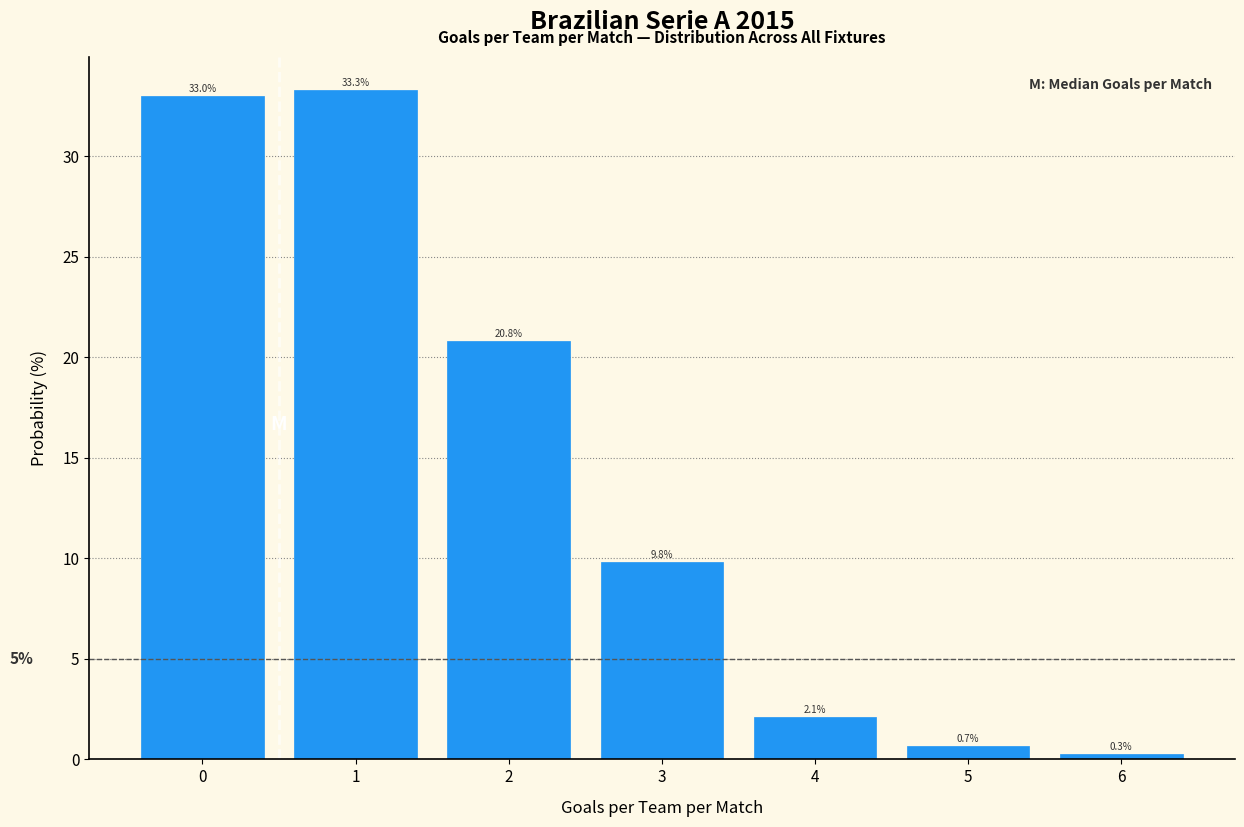

Reading left to right, list all the values displayed in this chart.

0=33.0	1=33.3	2=20.8	3=9.8	4=2.1	5=0.7	6=0.3